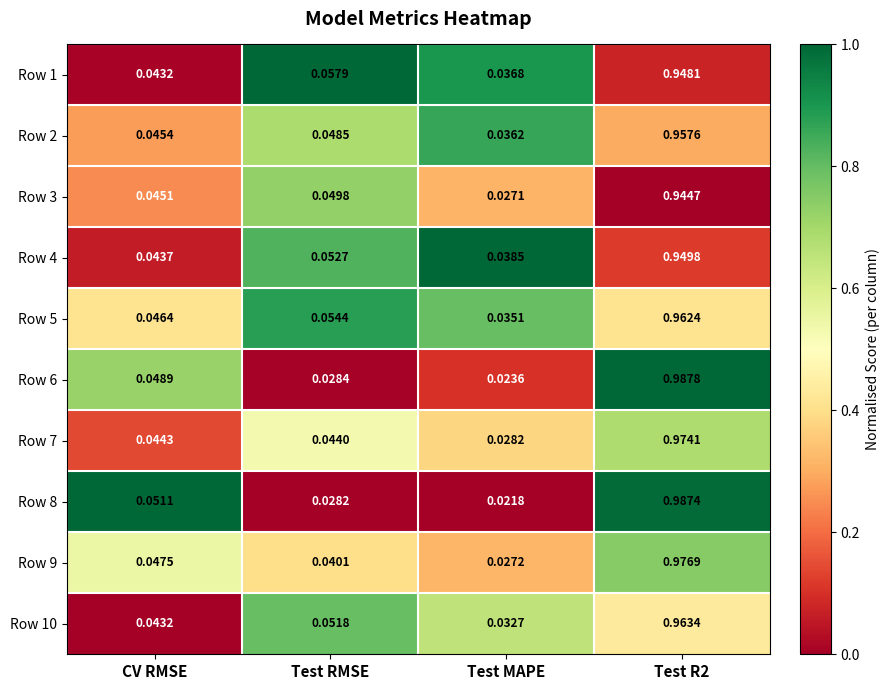

List the series in order of their peak value, highest first.

Row 6, Row 8, Row 9, Row 7, Row 10, Row 5, Row 2, Row 4, Row 1, Row 3